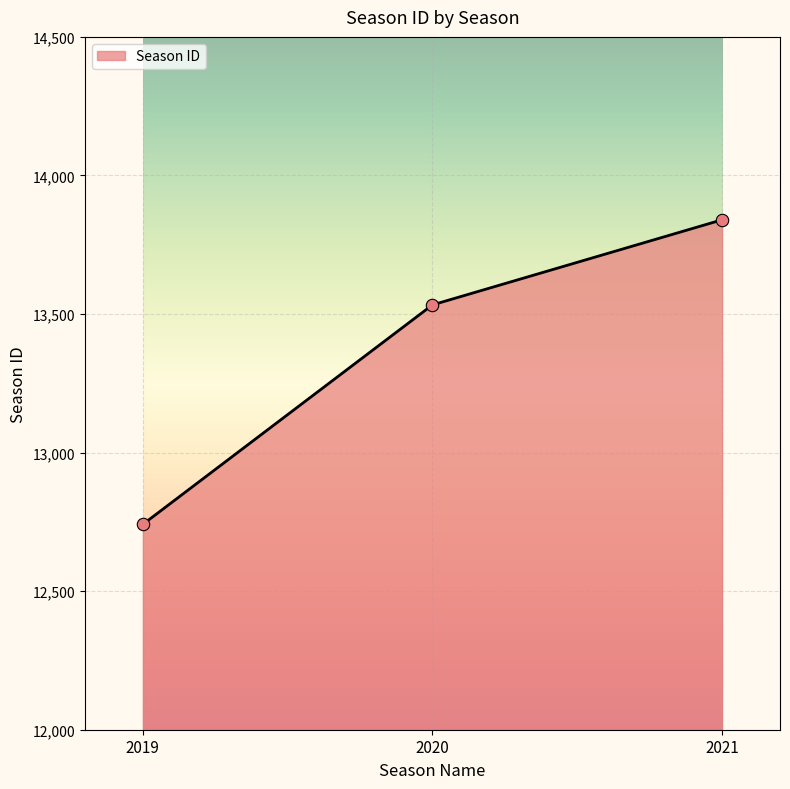

Which has a higher value, 2021 or 2019?

2021